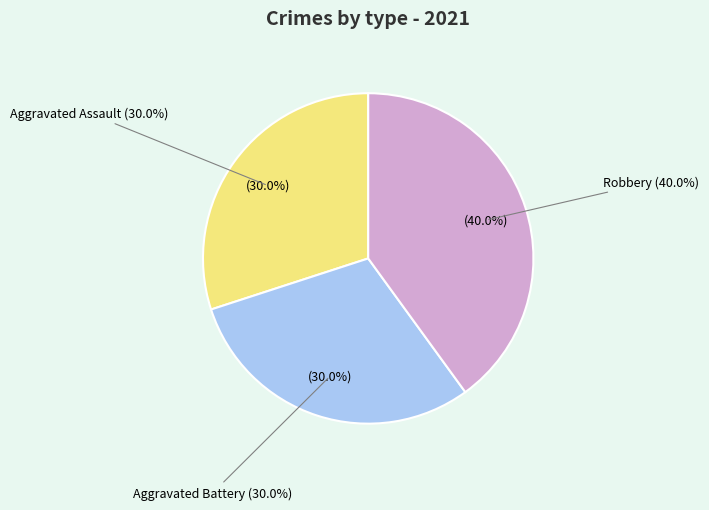

True or false: Homicide accounts for 0% of the total.

True